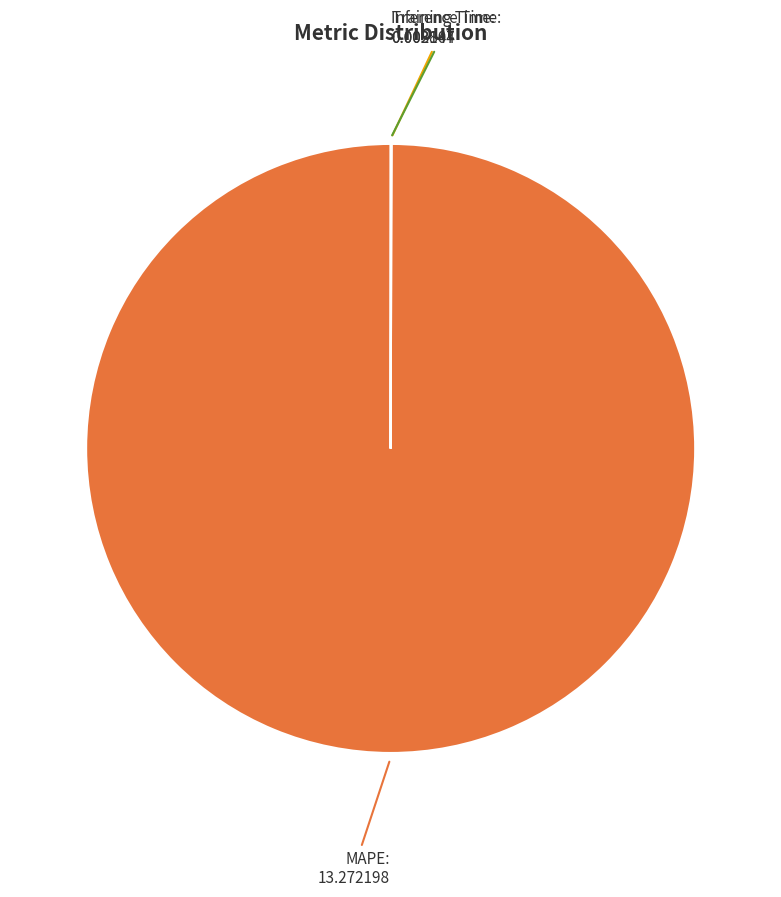

What is the largest slice in the pie chart?

MAPE